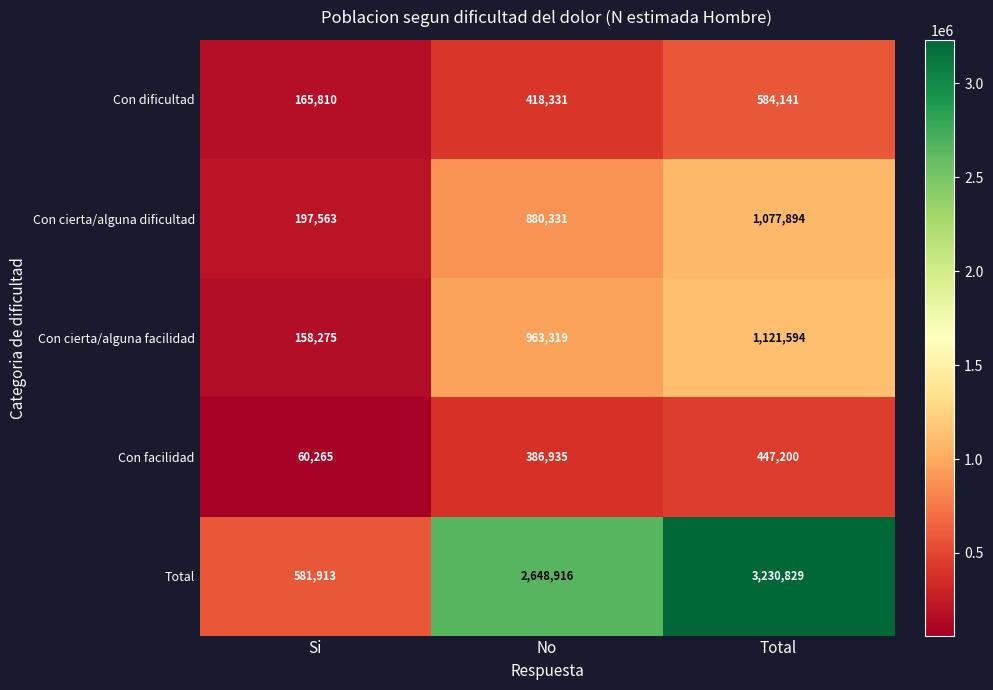

Which series has the largest total across all categories?

Total